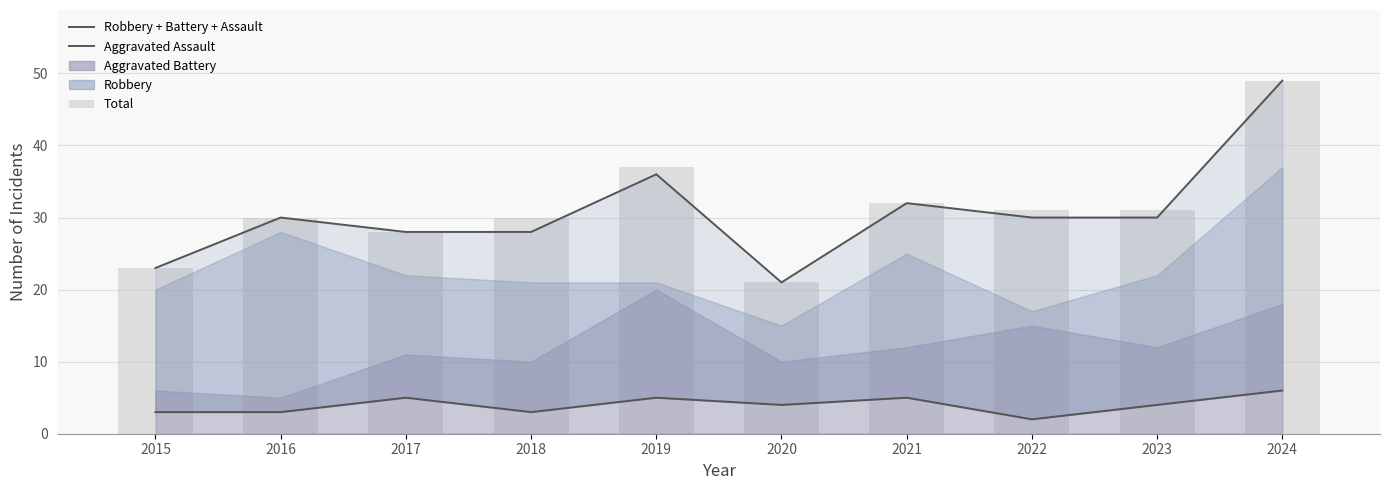

What is the value of the Aggravated Assault bar at the 3rd from the left?

5